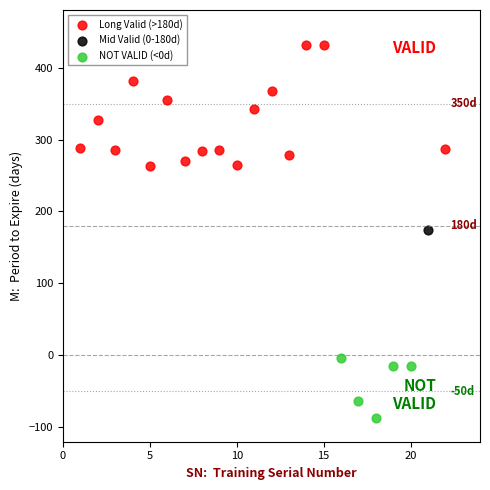

Which series reaches the maximum Y coordinate?

Long Valid (>180d)